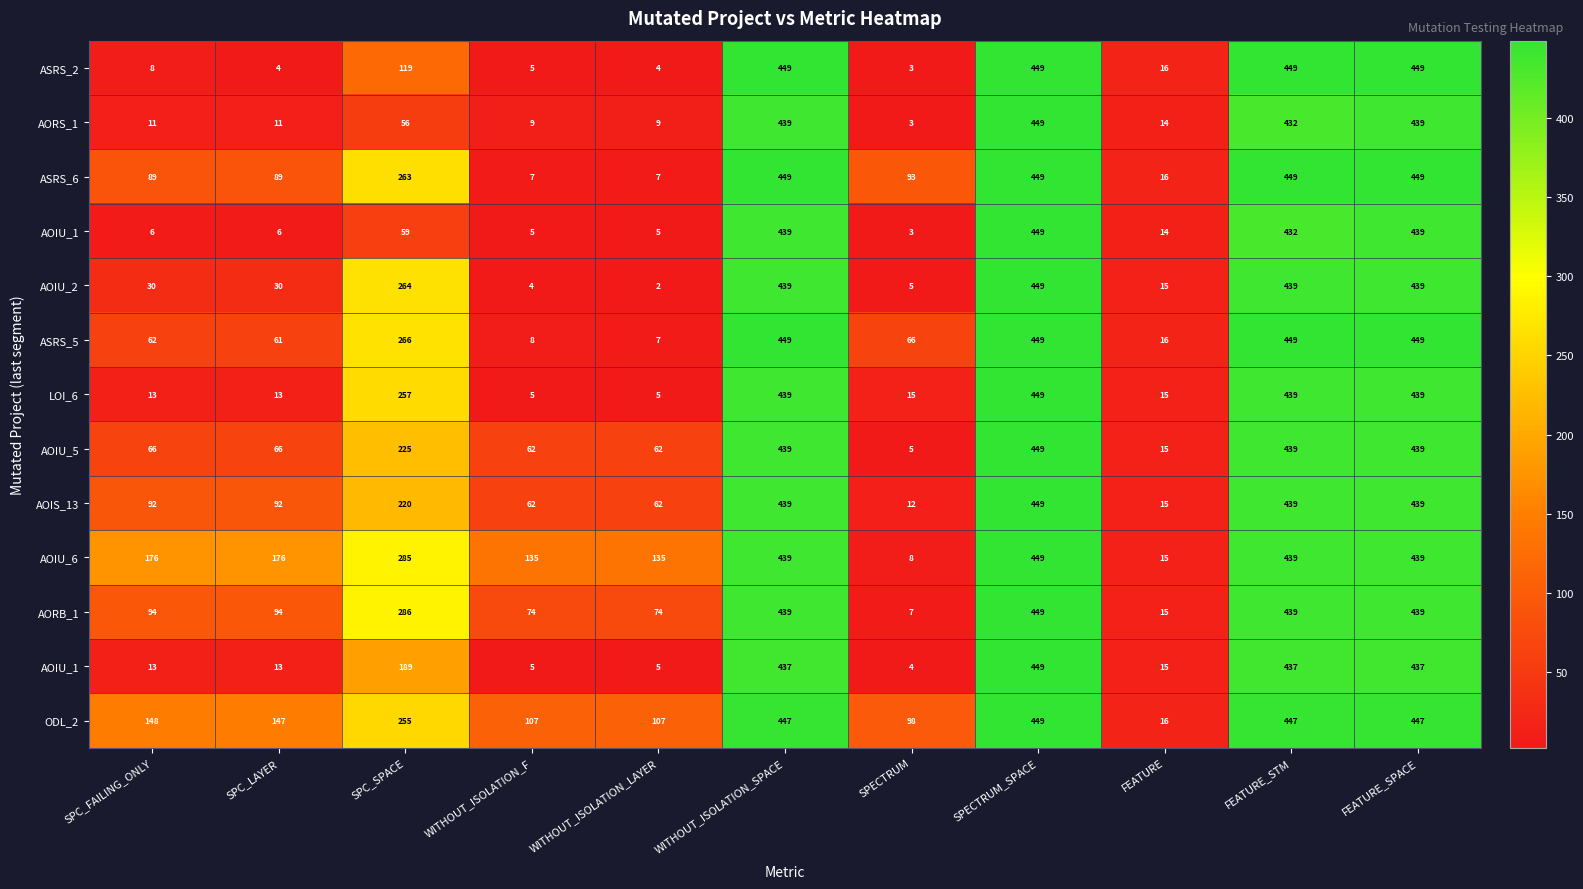

At which category does the chart reach its minimum across all series?

WITHOUT_ISOLATION_LAYER